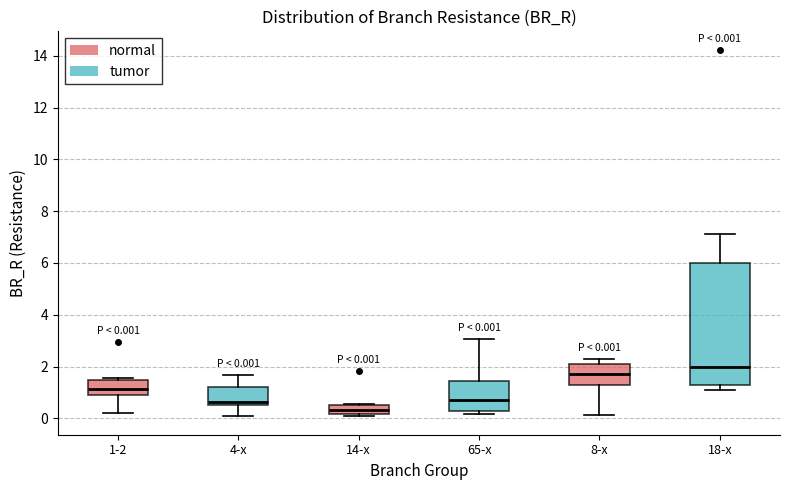

Which box's median line is the highest?

18-x